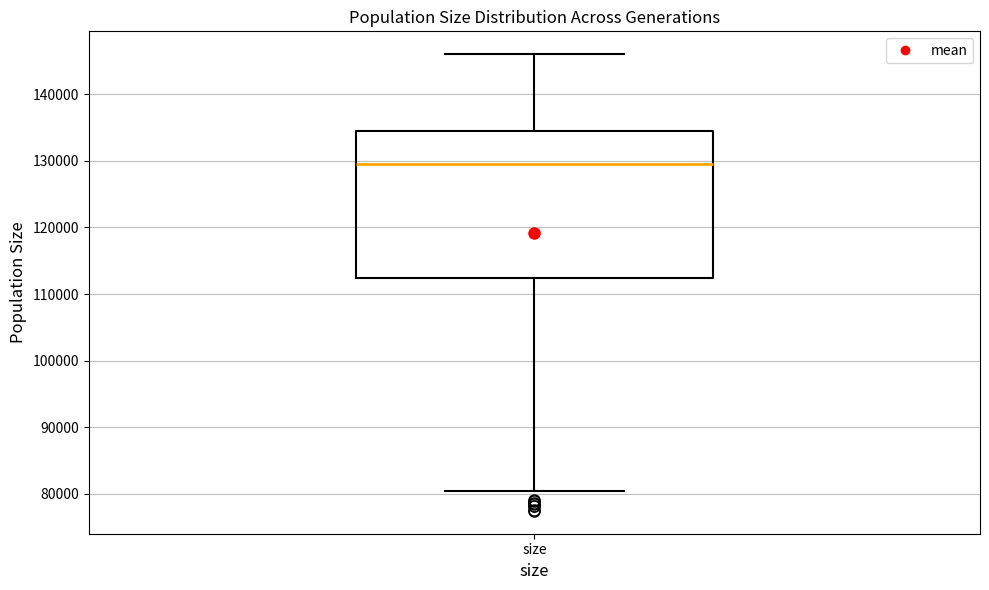

Where is the lower edge of the box for size on the y-axis? The values are not printed on the chart, so give them approximately, as read against the axis.

112000